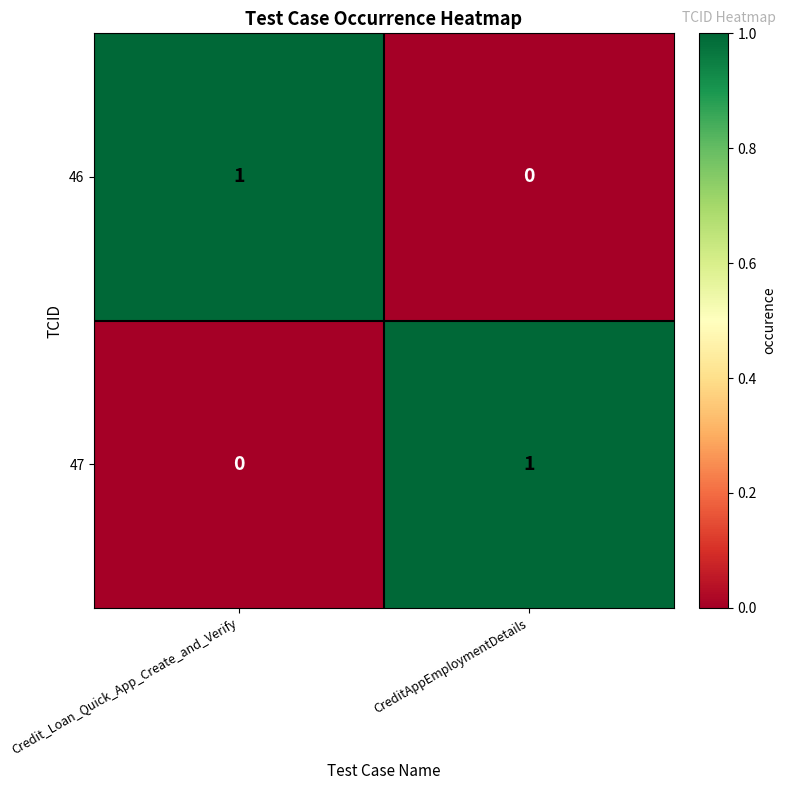

What is the difference between the highest and lowest values at Credit_Loan_Quick_App_Create_and_Verify?

1